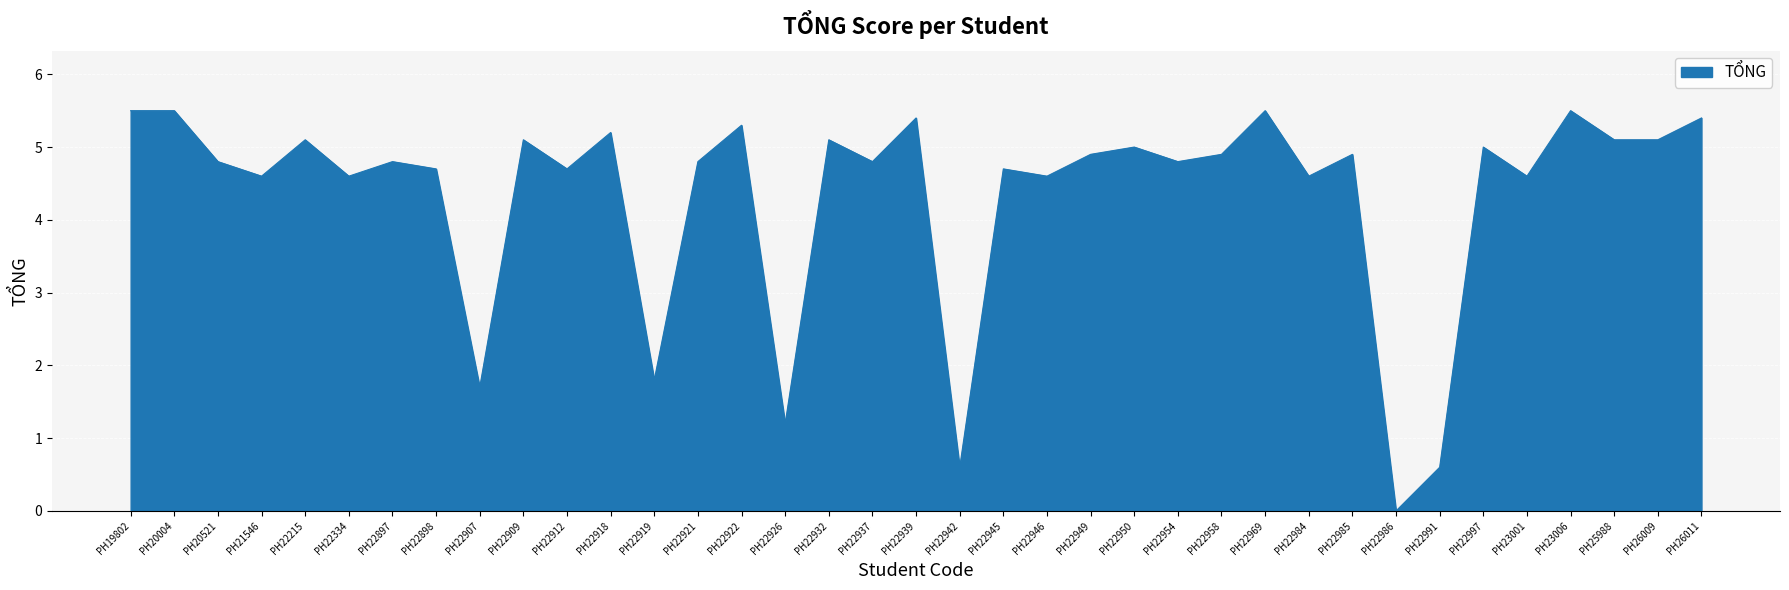

What is the average value?

4.3